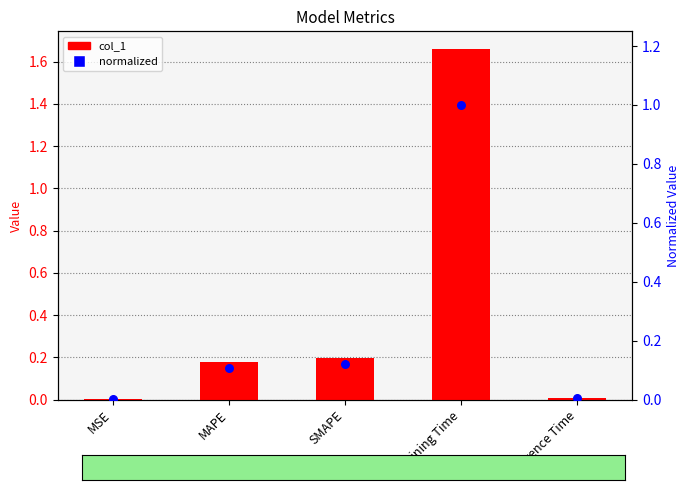

What is the total value across all series at SMAPE?

0.3